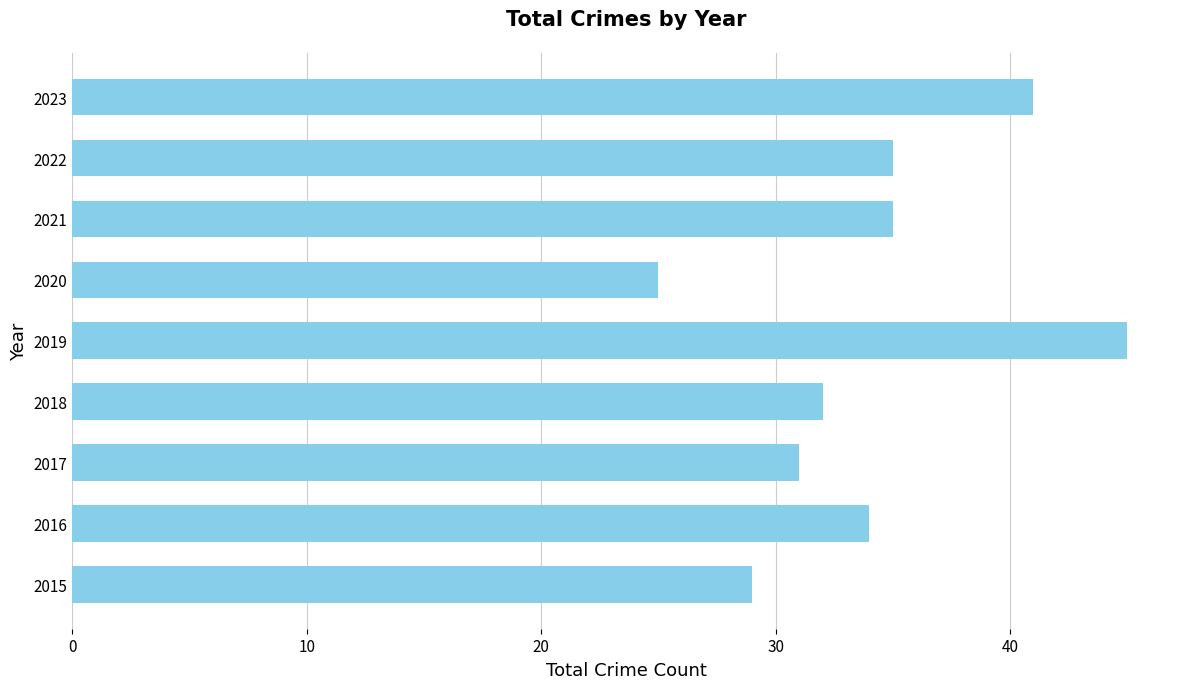

Which category has the lowest value across all series?

2020